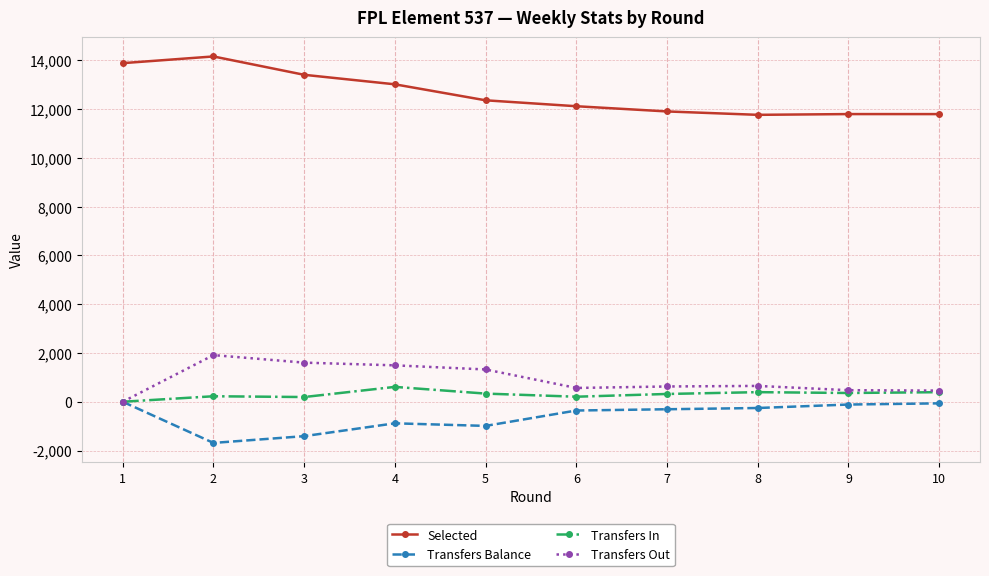

Which series has the largest total across all categories?

Selected